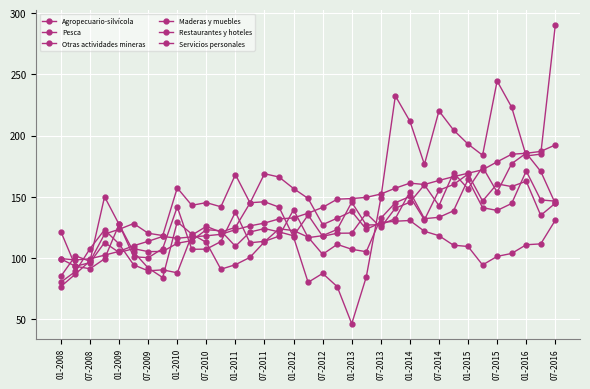

List the series in order of their peak value, highest first.

Pesca, Restaurantes y hoteles, Agropecuario-silvícola, Servicios personales, Otras actividades mineras, Maderas y muebles